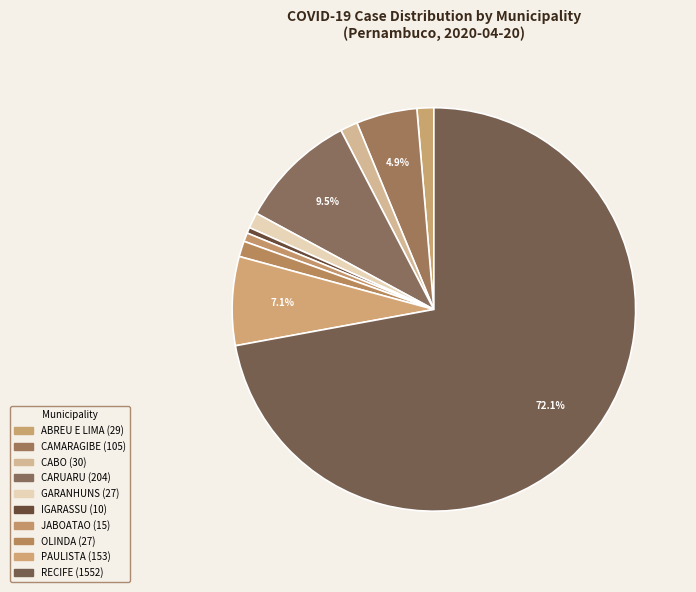

How many slices are in this pie chart?

10